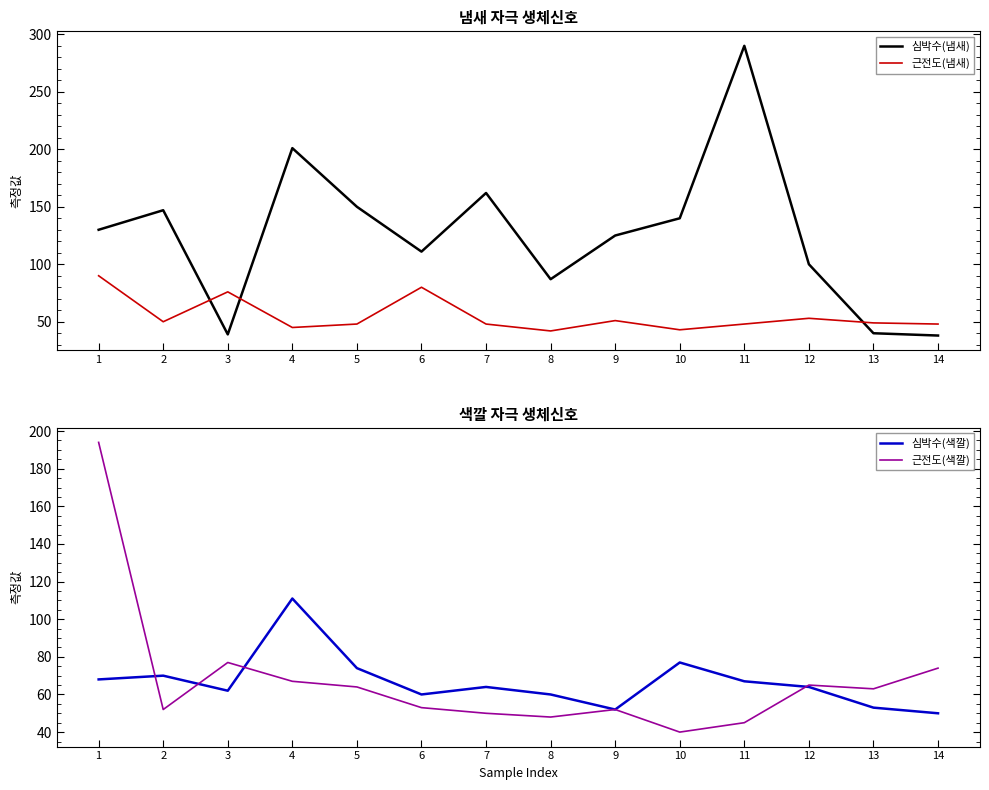

At which category does the chart reach its peak across all series?

11